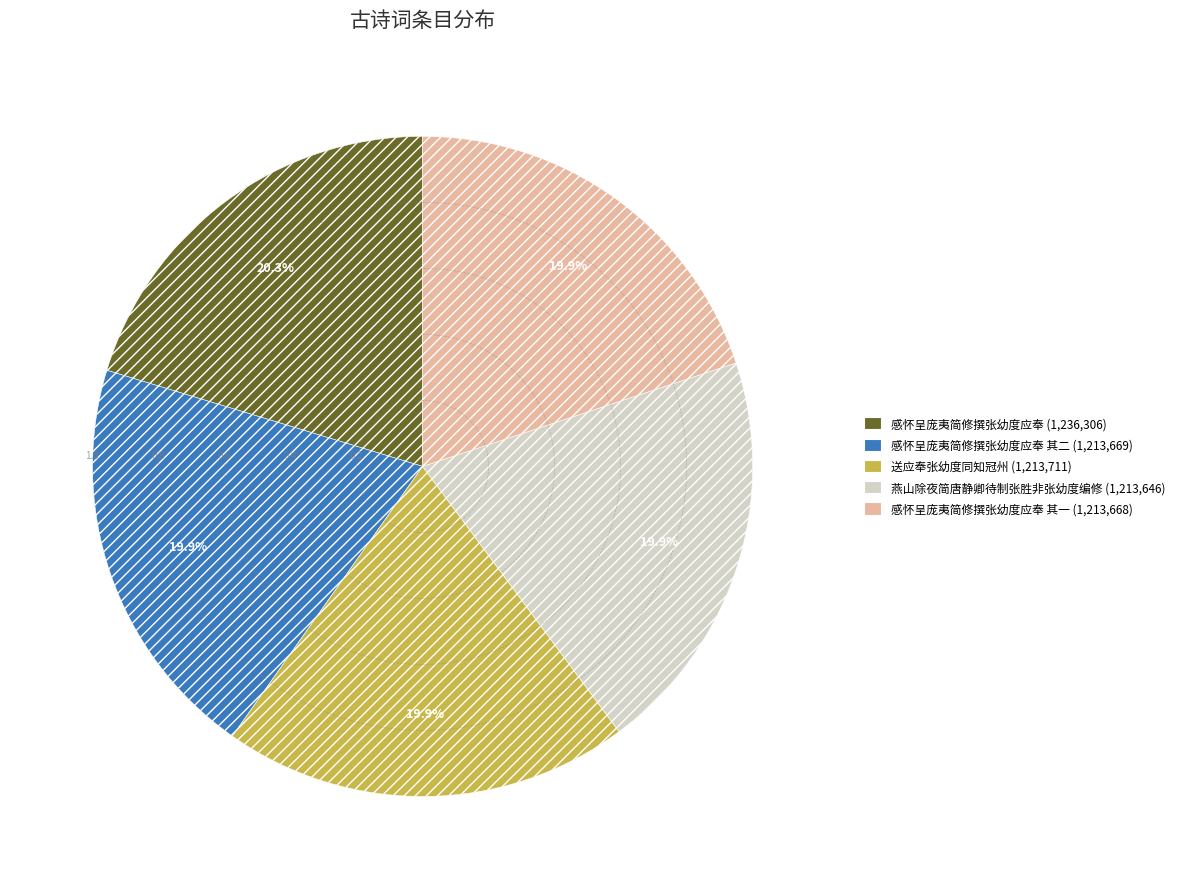

How many slices are in this pie chart?

5